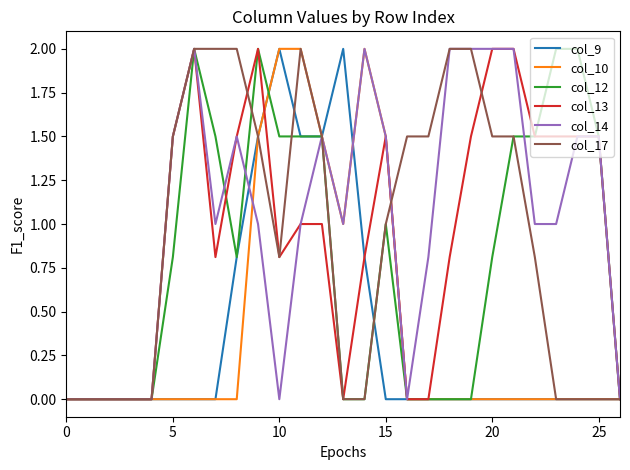

Which series has the largest total across all categories?

col_14